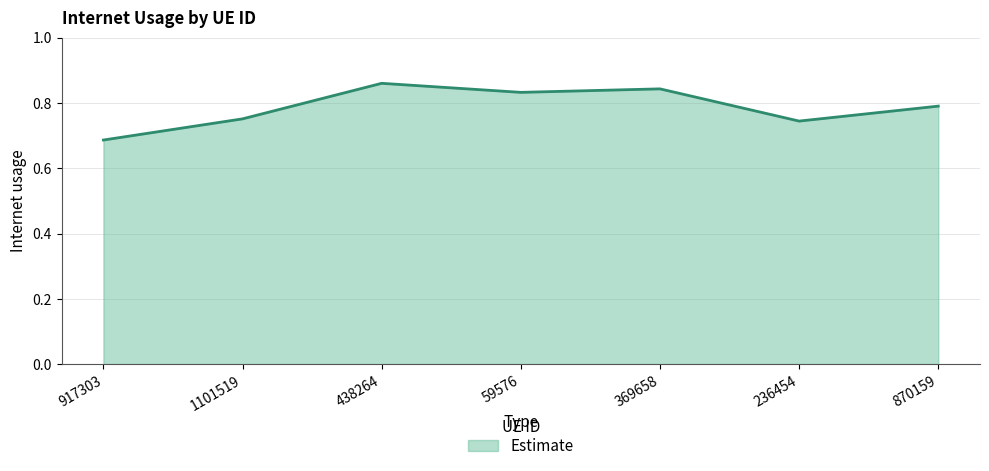

Count the values in the range 0 to 1.

7